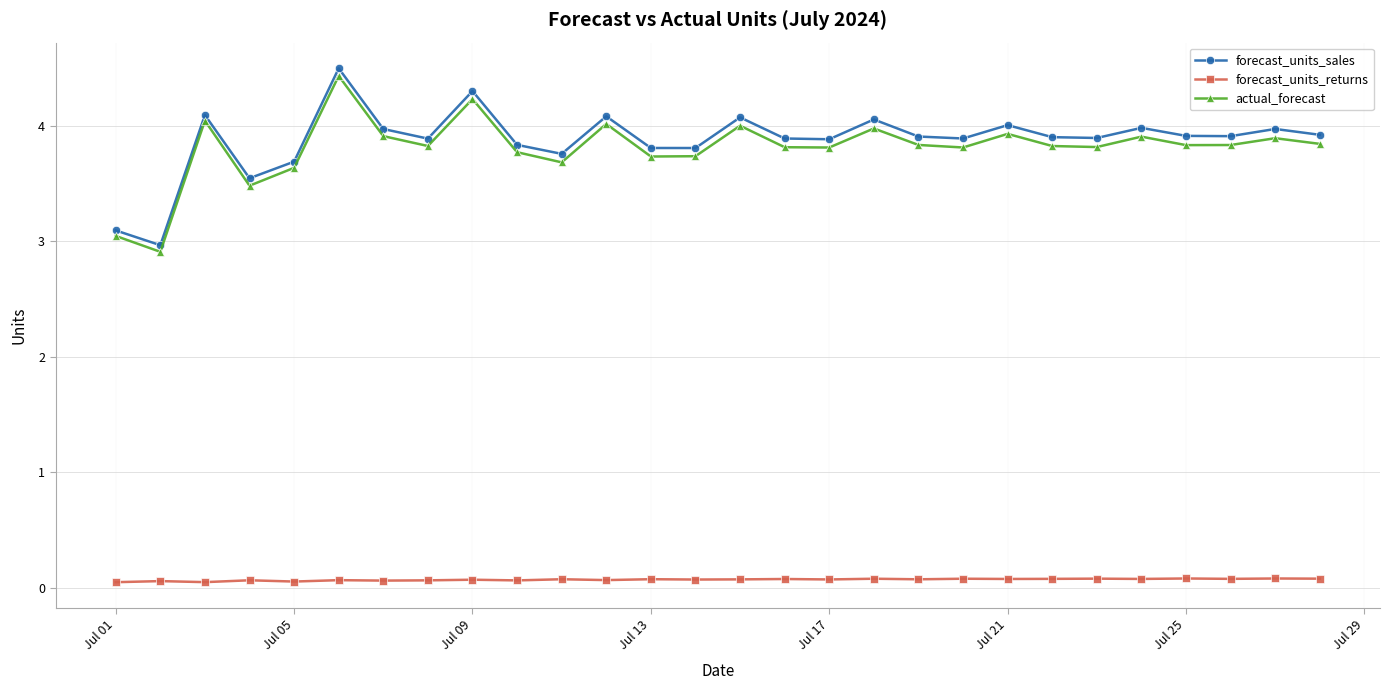

In forecast_units_sales, how many points are lower than both neighbors (excluding endpoints)?

9